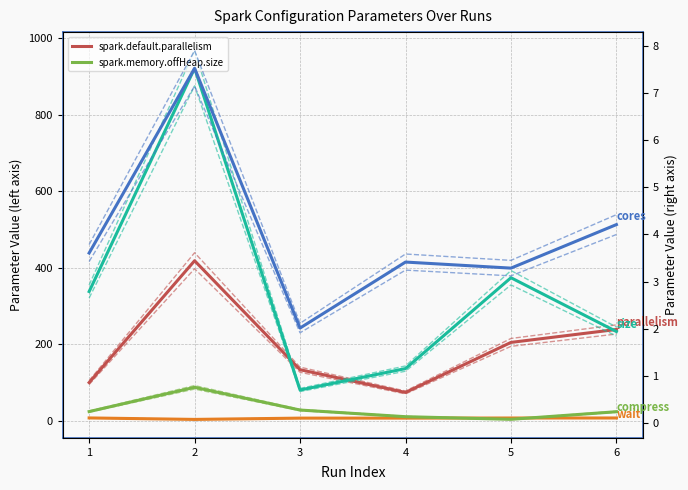

What is the value of the spark.locality.wait point at the 3rd from the left?

7.8